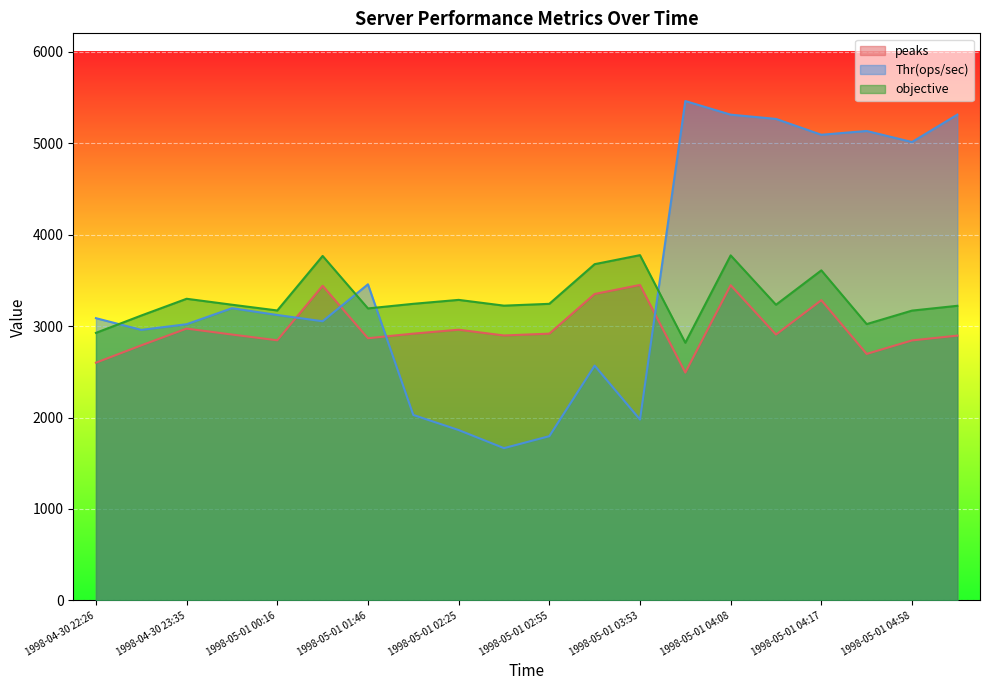

At how many categories does at least one series exceed 5034?

6